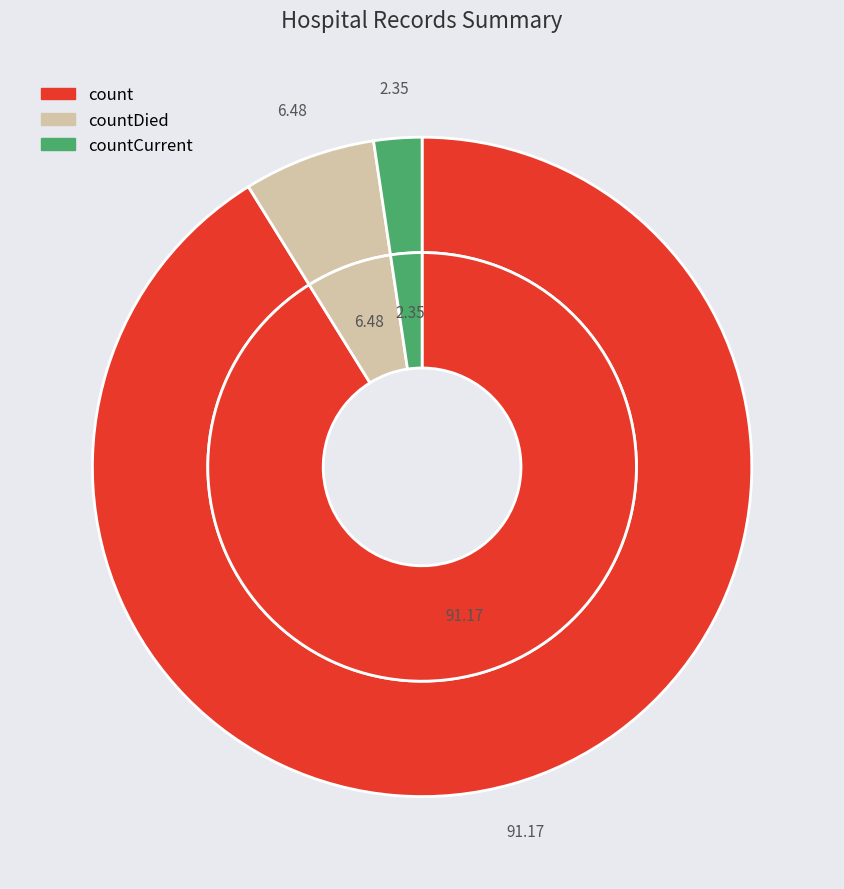

What is the largest slice in the pie chart?

count